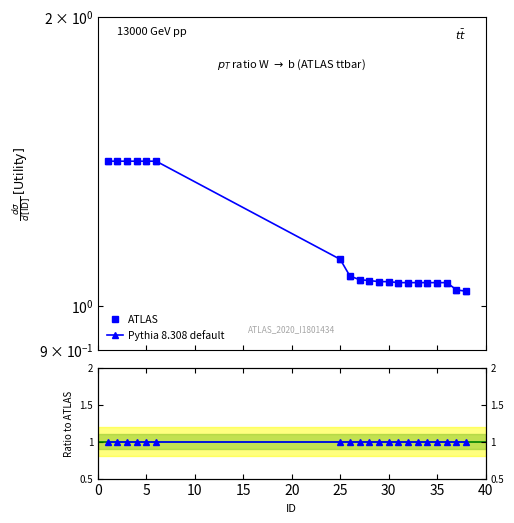

Is the value of Pythia 8.308 default at 25 greater than the value of ATLAS at 20?

No